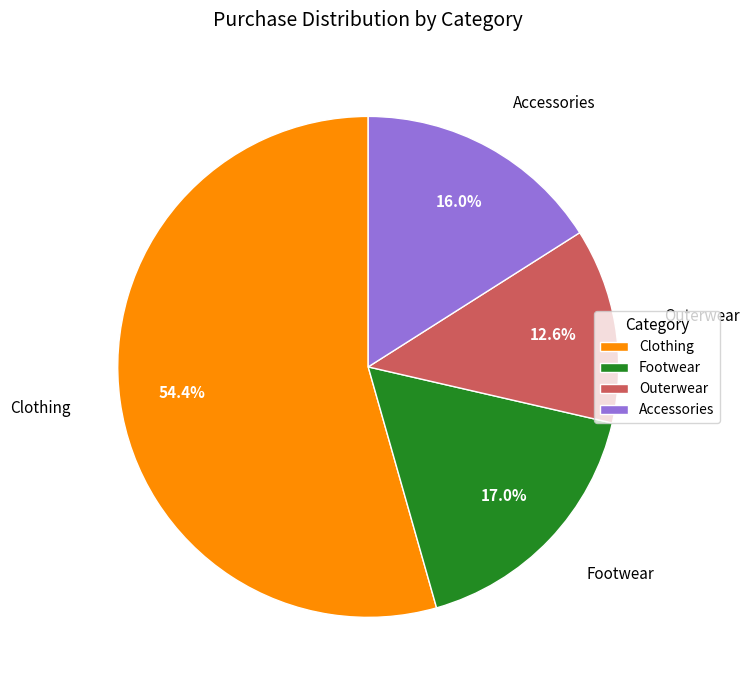

Count the number of slices in the pie.

4